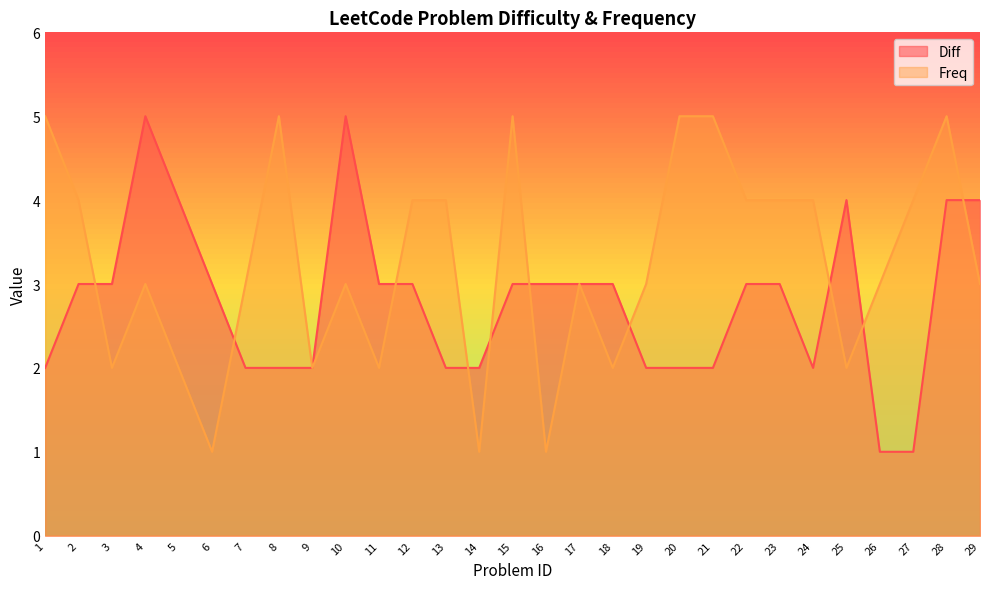

What is the greatest value displayed?

5